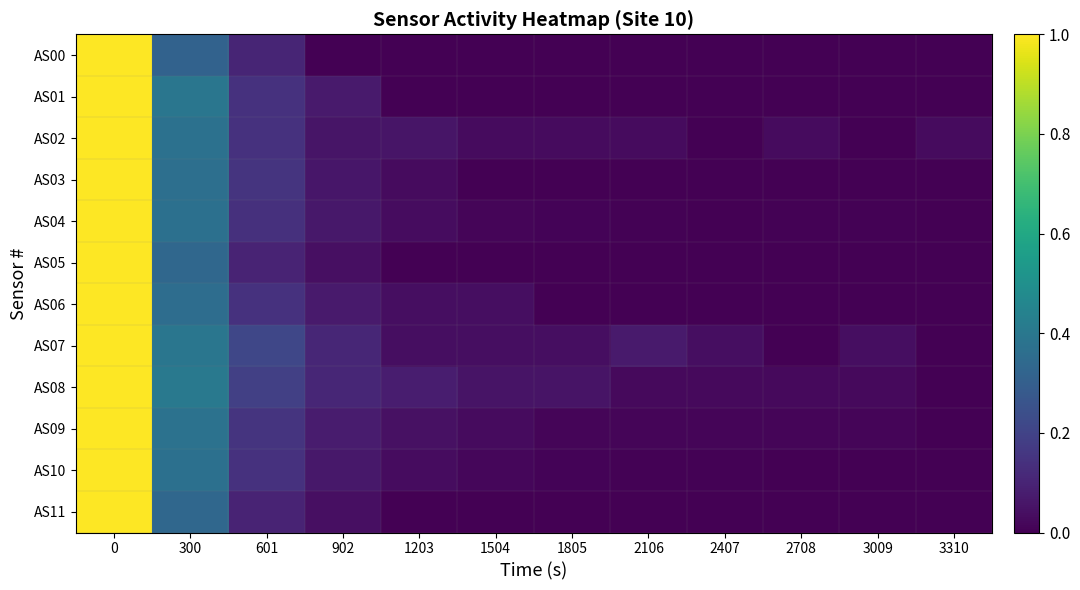

What is the total value across all series at 3009?

0.1